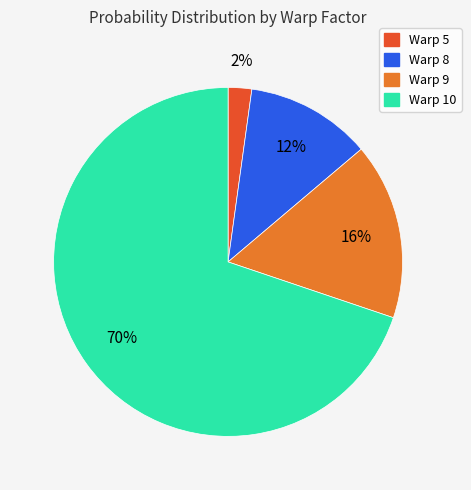

To the nearest percent, what percentage of the pie is Warp 5?

2%